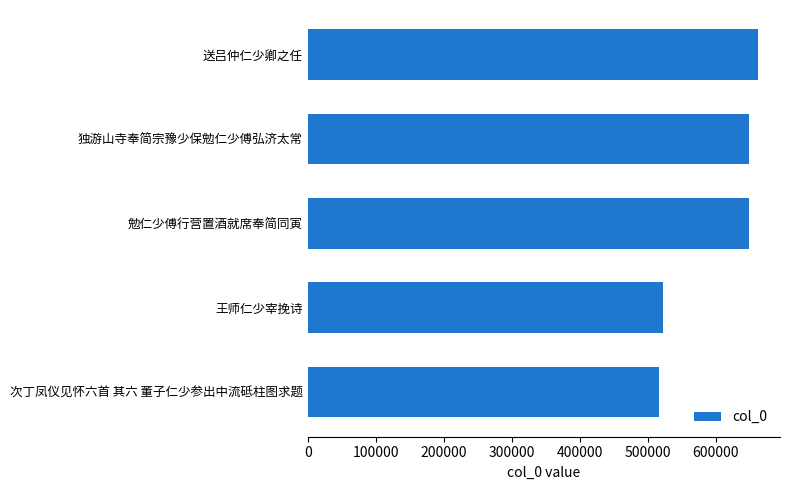

Which has a higher value, 次丁凤仪见怀六首 其六 董子仁少参出中流砥柱图求题 or 送吕仲仁少卿之任?

送吕仲仁少卿之任